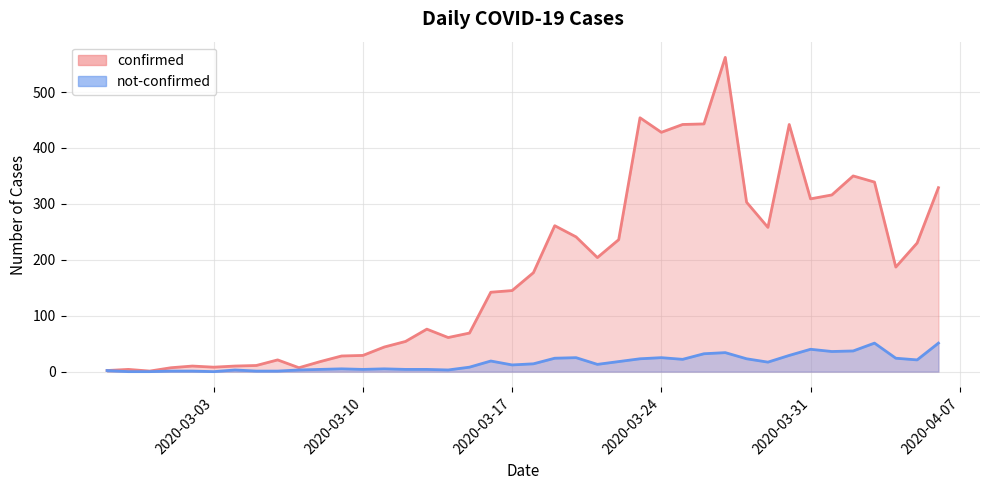

How many values in the not-confirmed series are below 14?

20